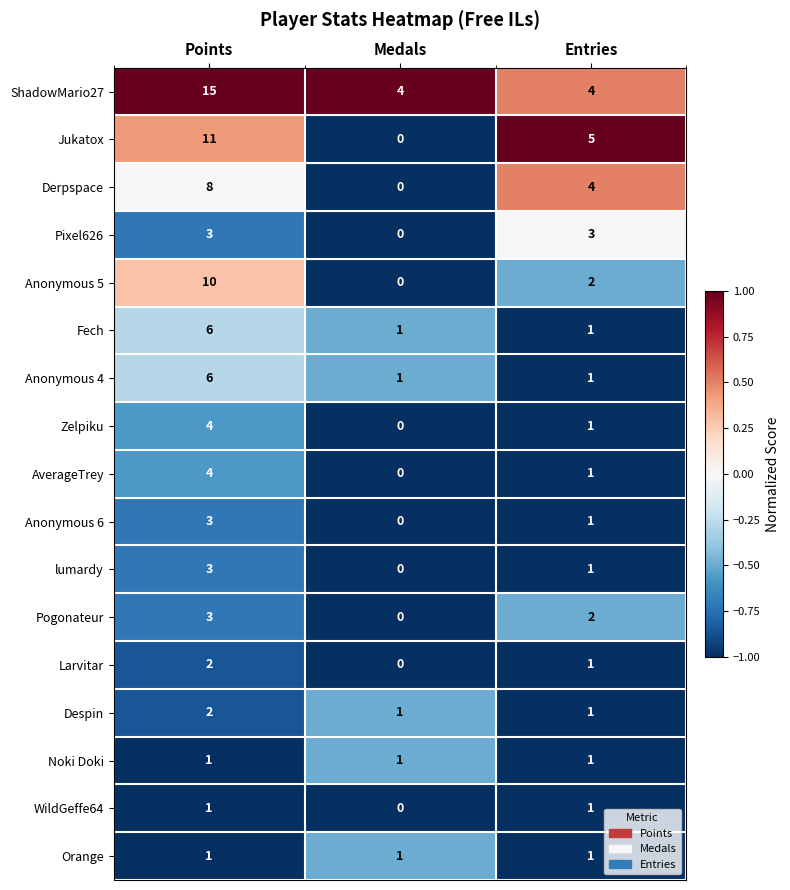

Which series changed the most between Points and Entries?

ShadowMario27